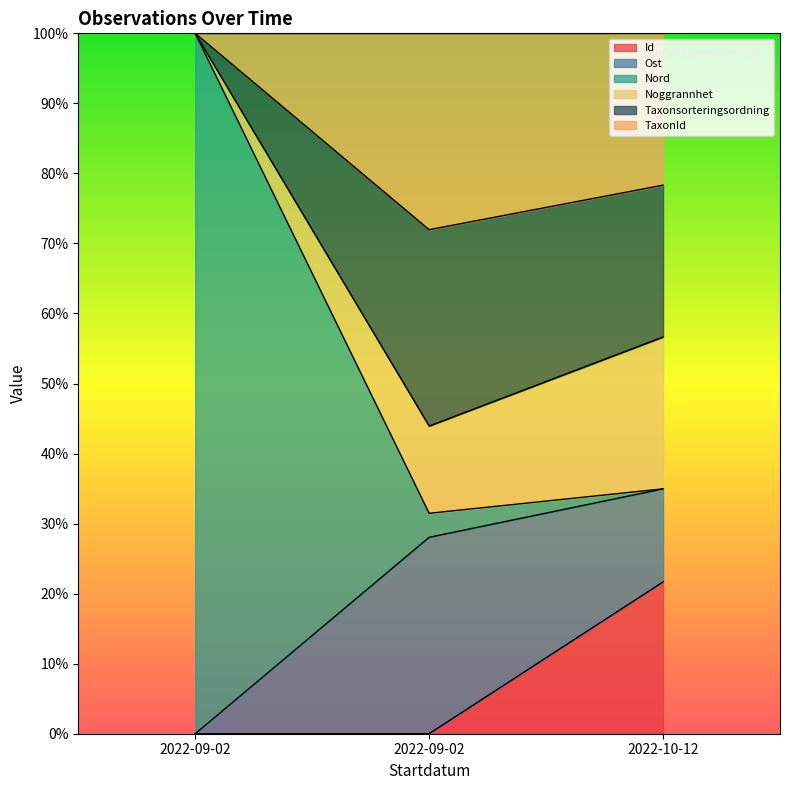

Which label corresponds to the largest value in the chart?

2022-10-12